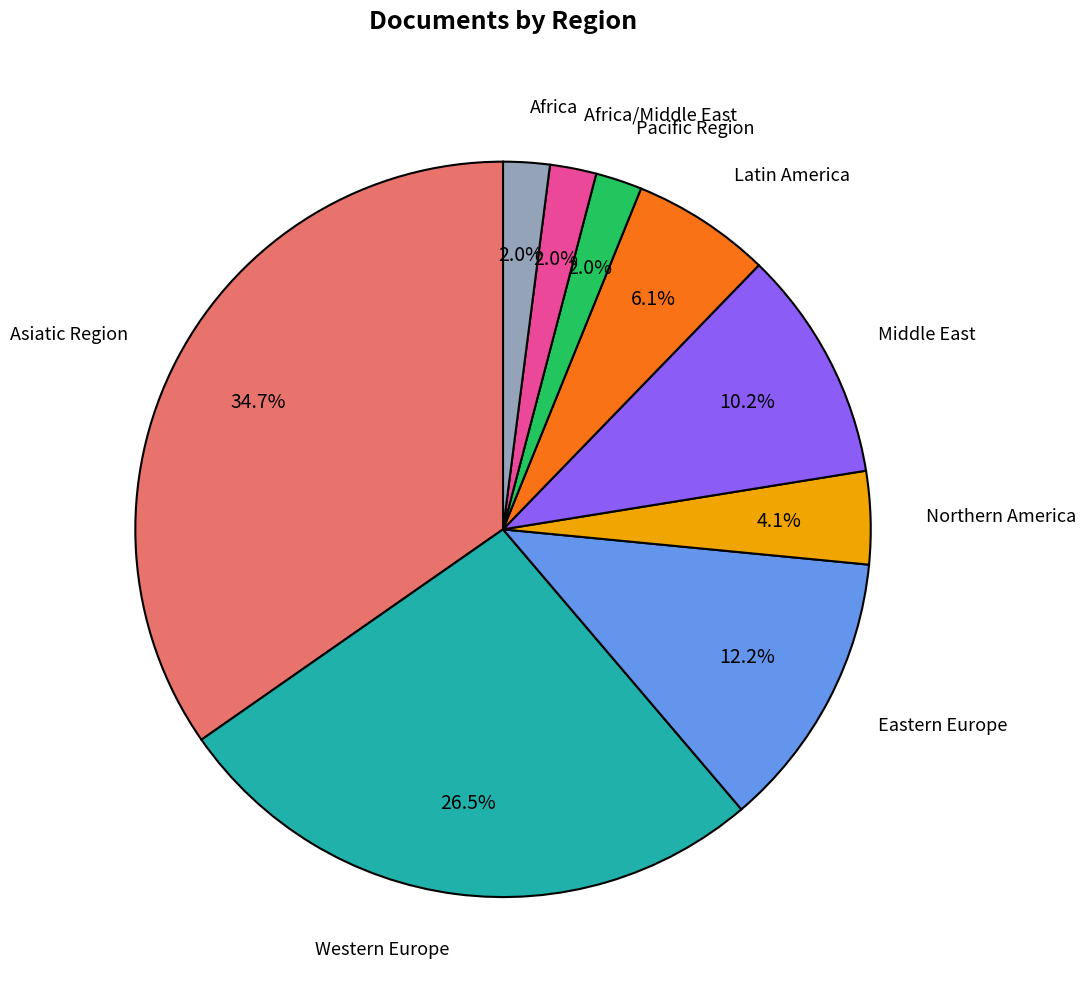

Is there a majority slice in this chart?

No